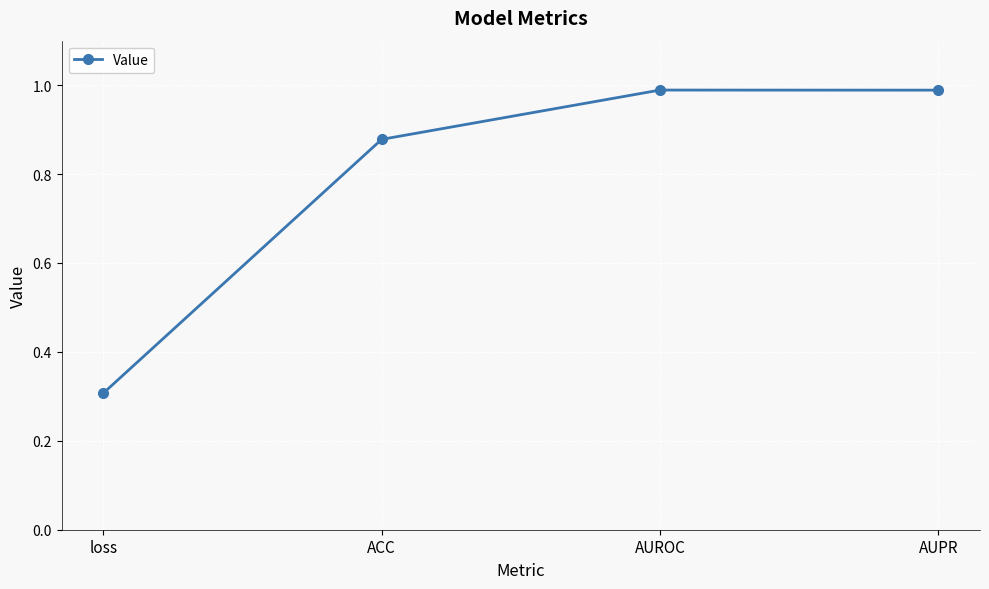

What is the difference between the second highest and second lowest values?

0.1